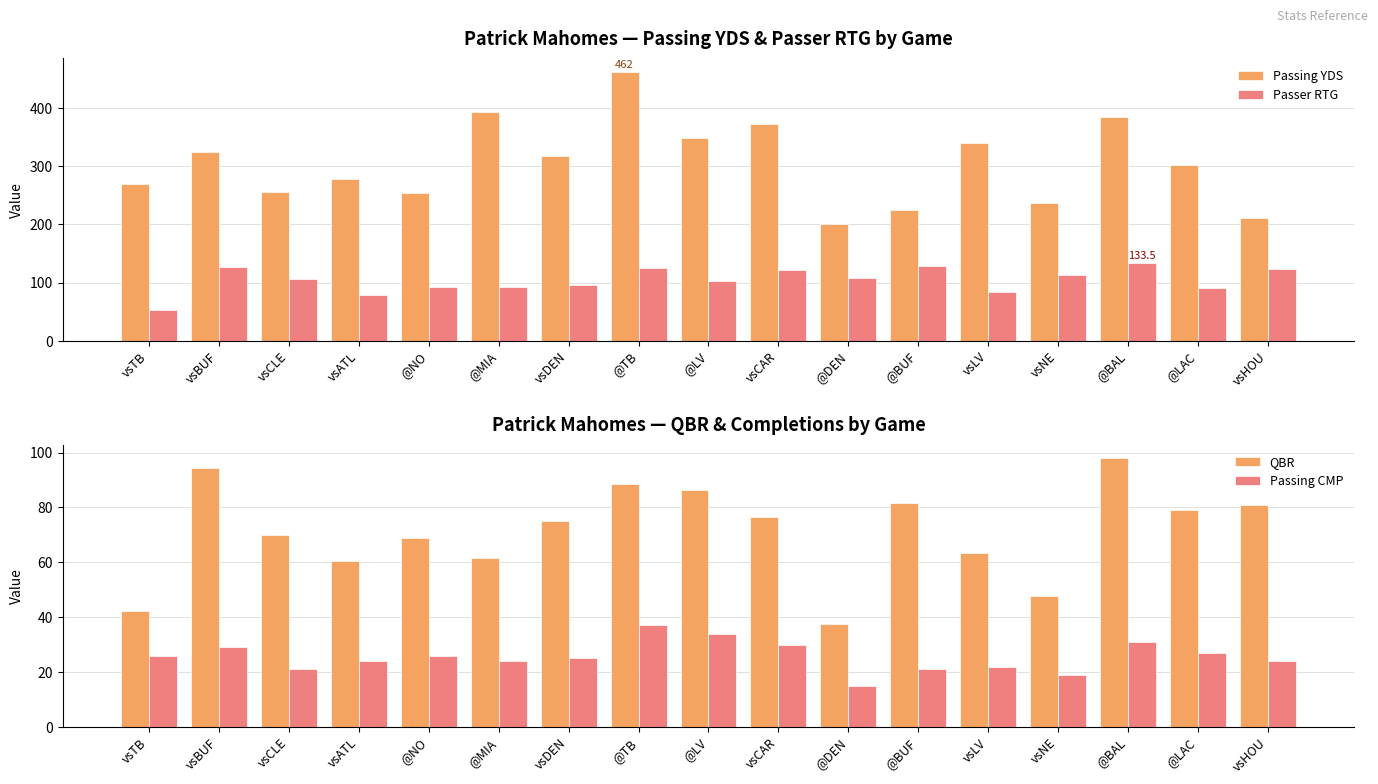

At vsHOU, list the series in order from smallest to largest.

Passing CMP, QBR, Passer RTG, Passing YDS